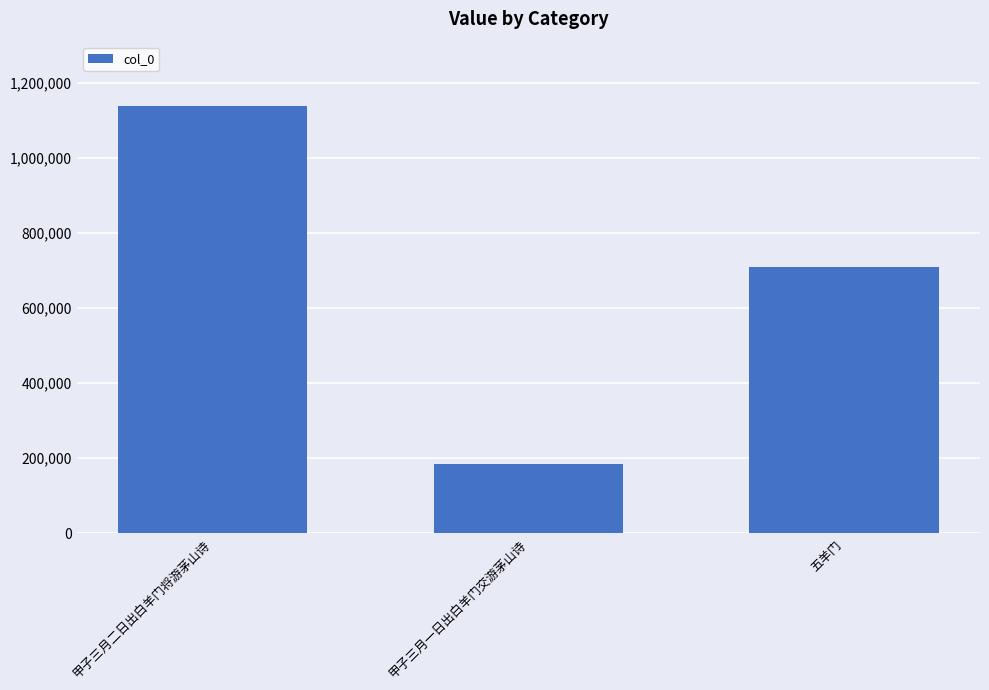

What is the change in value from 甲子三月一日出白羊门交游茅山诗 to 五羊门?

+524066